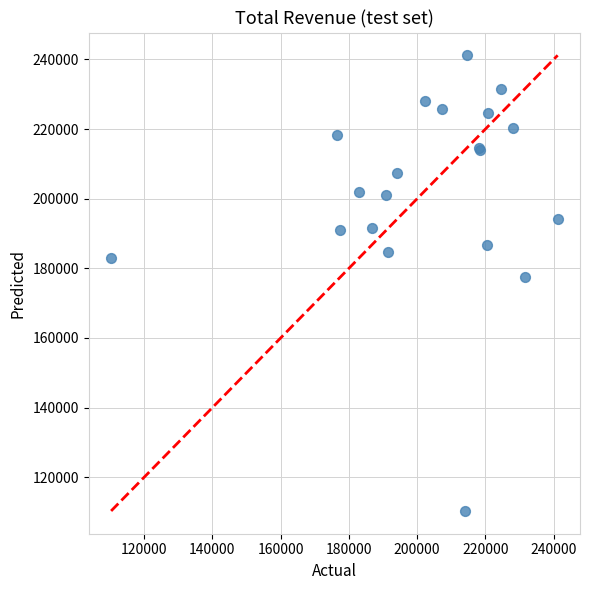

What Y value in the scatter plot is closest to 175750?

177500